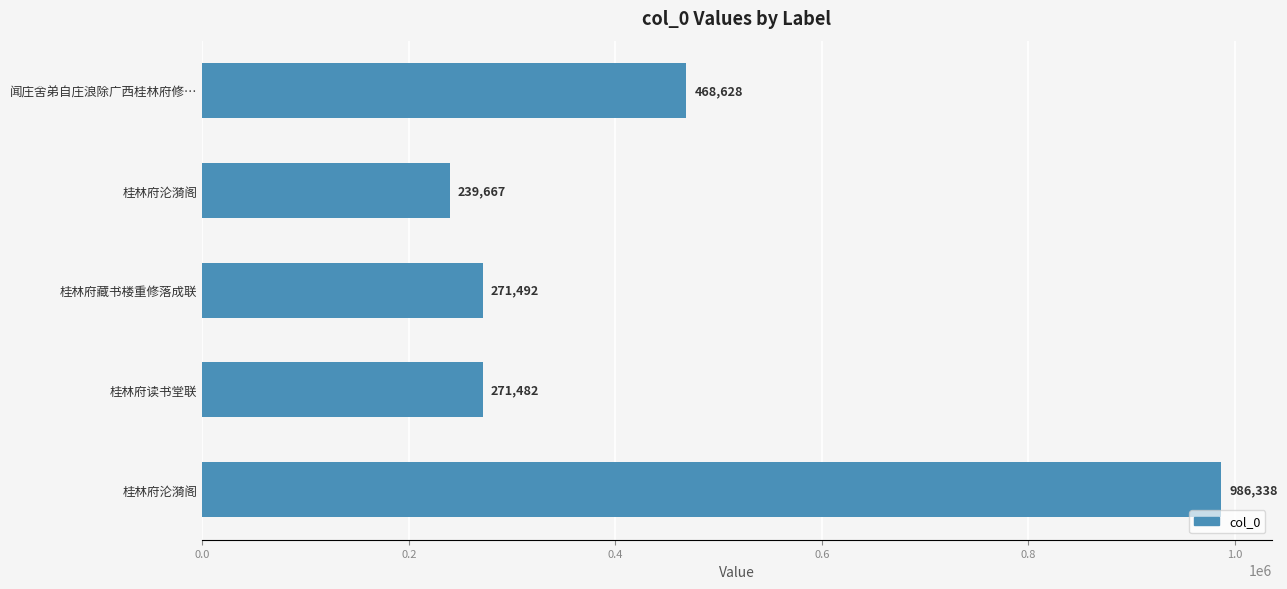

Are the bars horizontal?

Yes